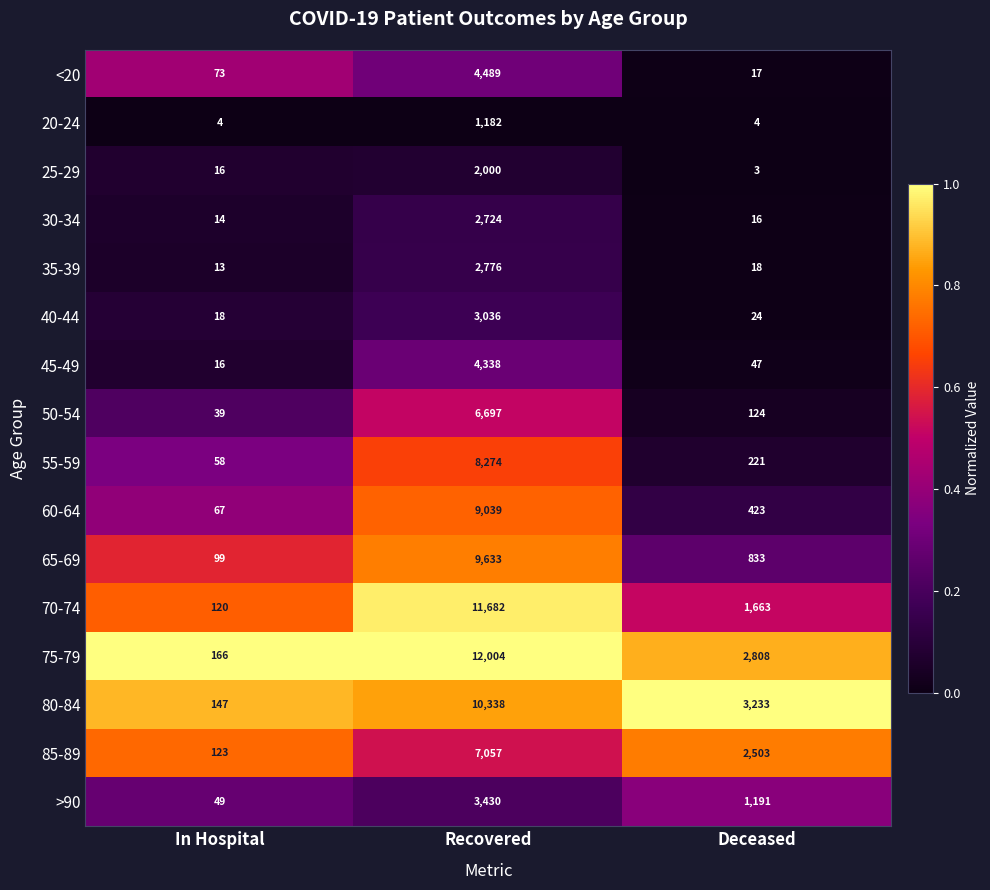

Is it true that 65-69 equals 833 at Deceased?

True